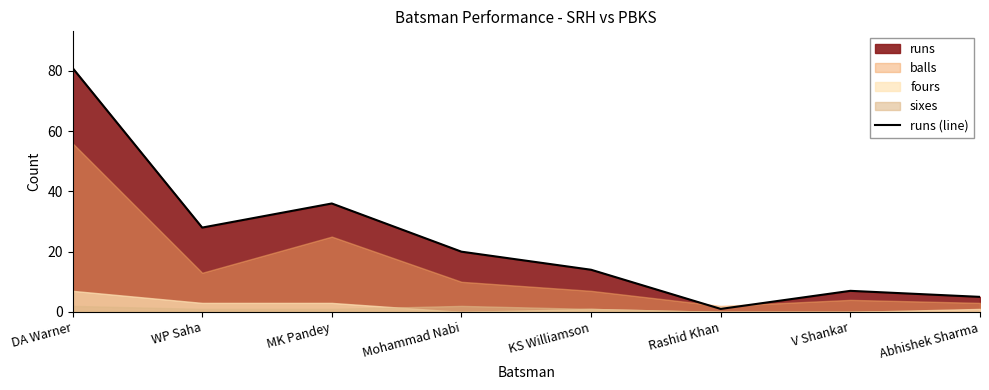

At which label does the data first exceed 20?

DA Warner